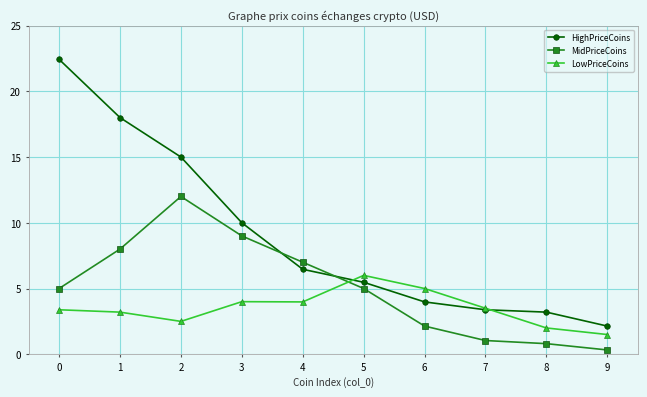

Where does the LowPriceCoins series first go above 3?

0